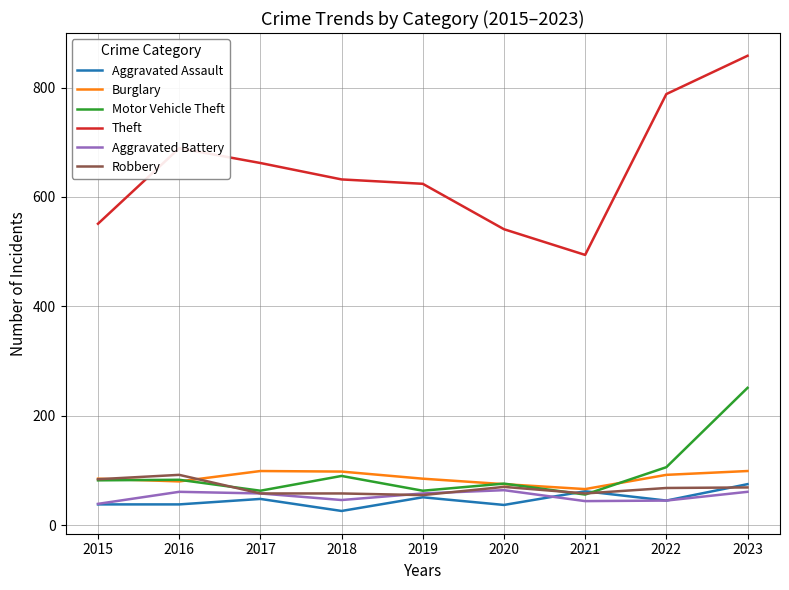

Which series has the largest total across all categories?

Theft